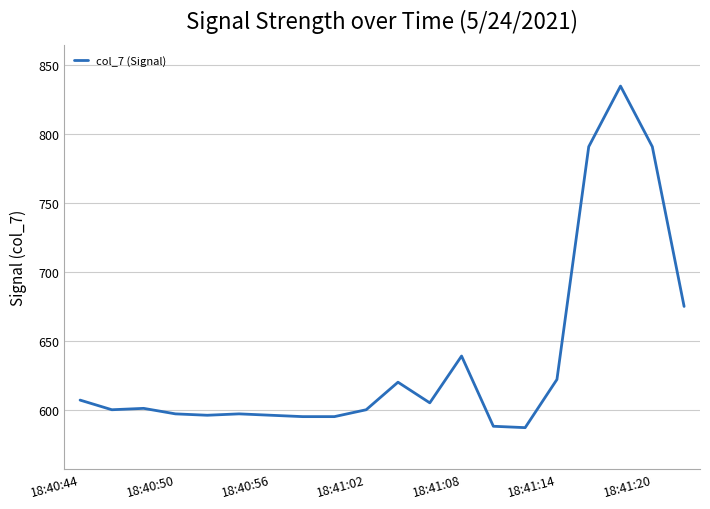

What is the difference between the maximum and minimum values?

248